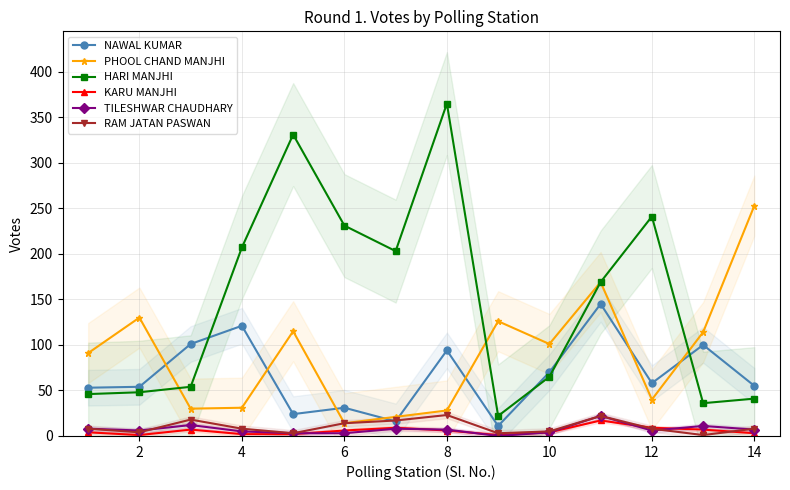

Is this an area chart (filled region under the line)?

No